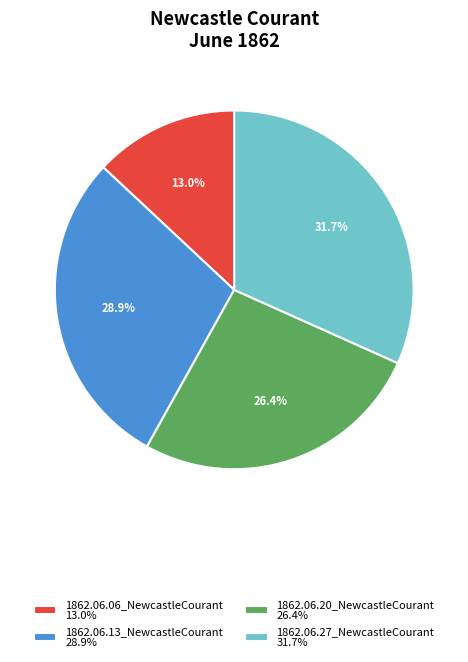

What is the largest slice in the pie chart?

1862.06.27_NewcastleCourant